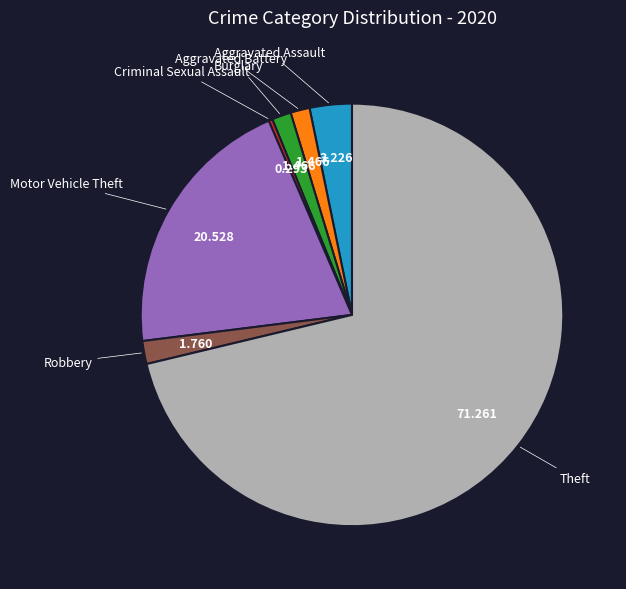

Is there a majority slice in this chart?

Yes